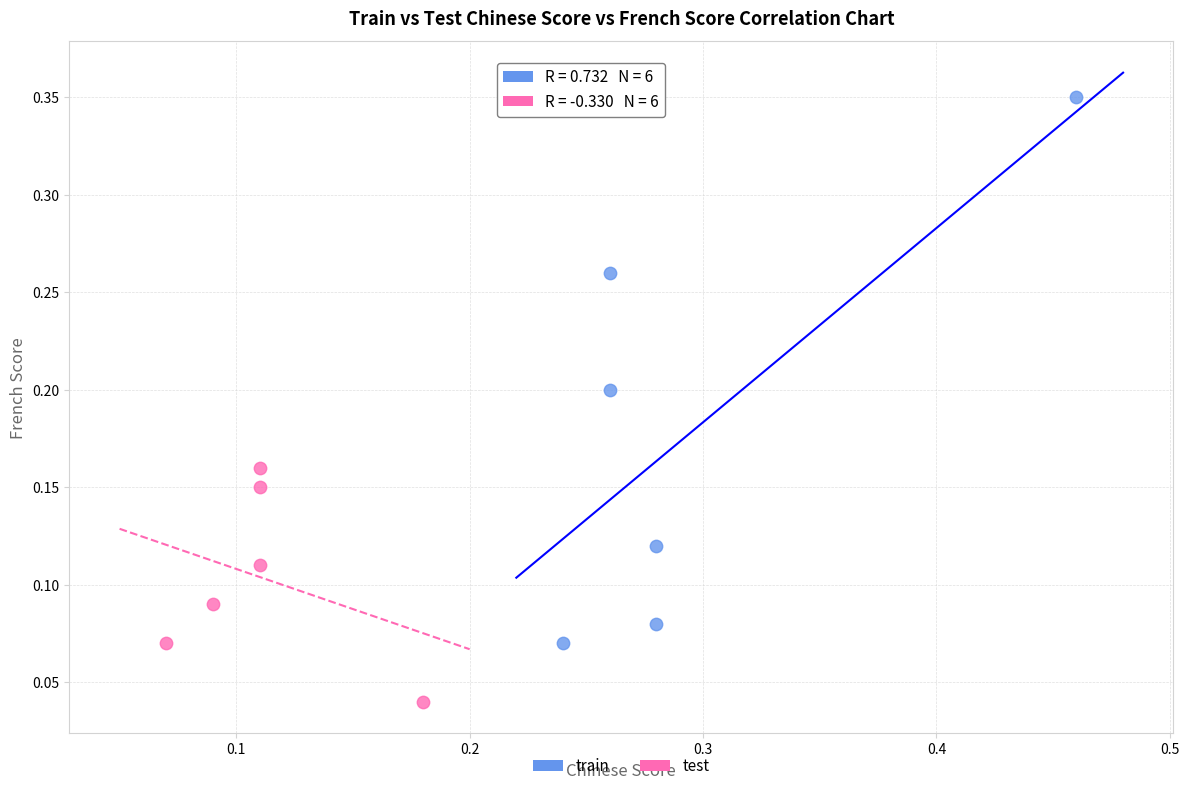

Which series has the largest Y range (max minus min)?

train